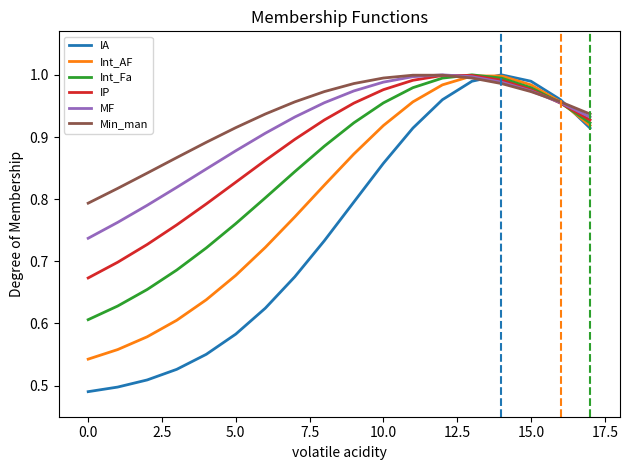

What are all the series names shown in the legend?

IA, Int_AF, Int_Fa, IP, MF, Min_man